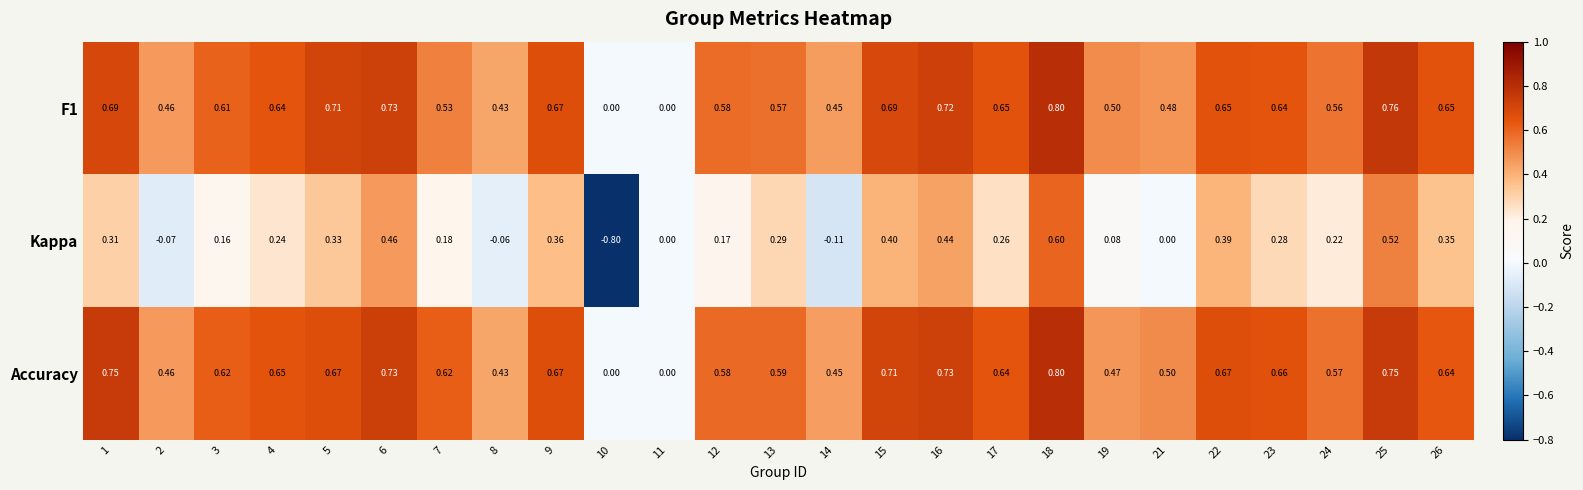

Which series has the widest spread of values?

Kappa